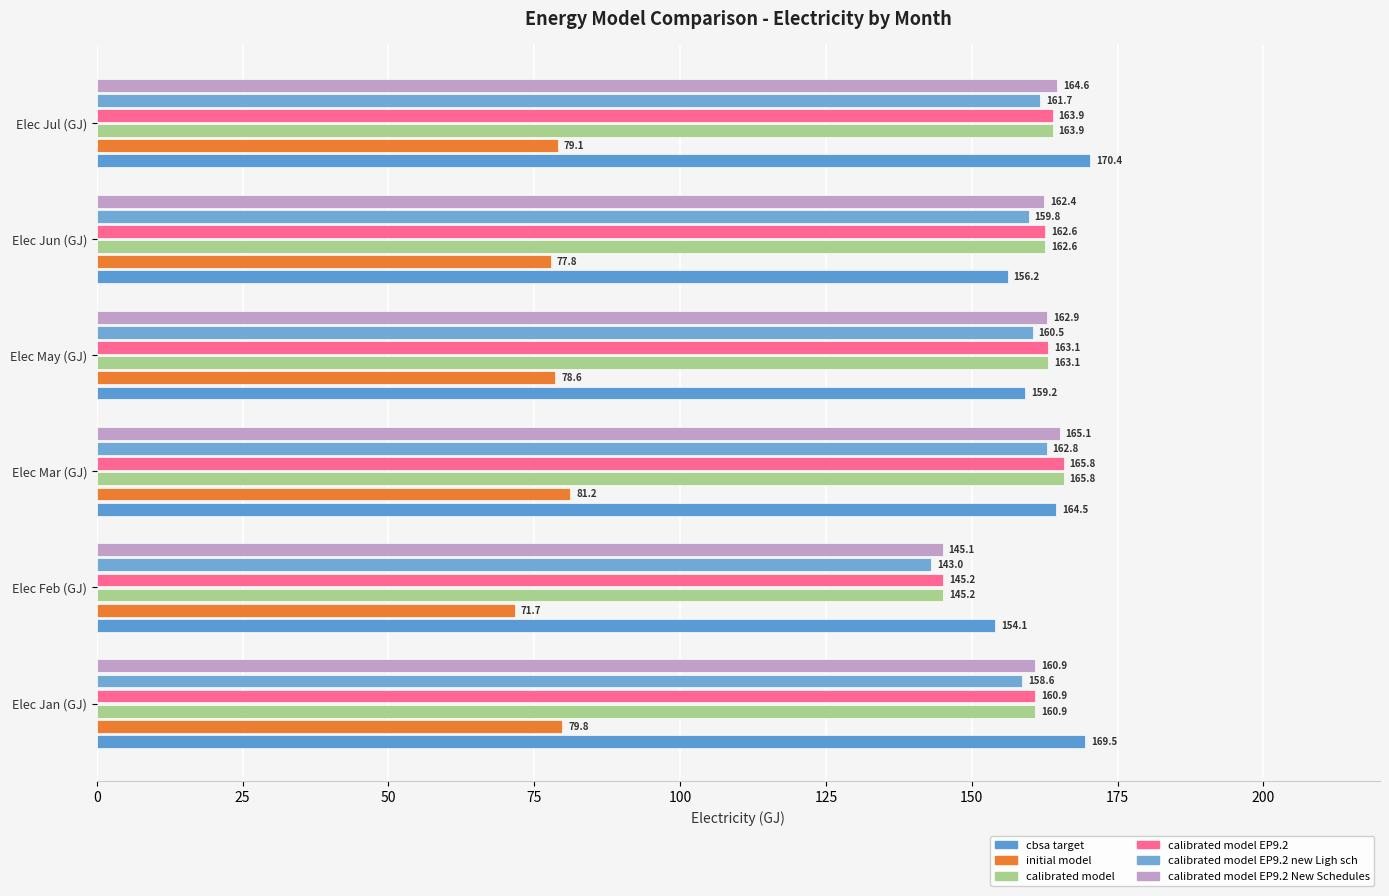

What is the highest value of the calibrated model EP9.2 new Ligh sch series?

162.8